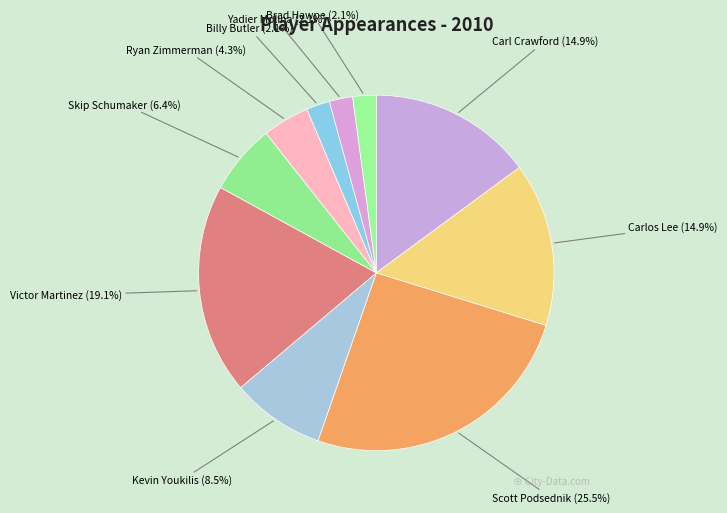

To the nearest percent, what is the average slice percentage?

10%